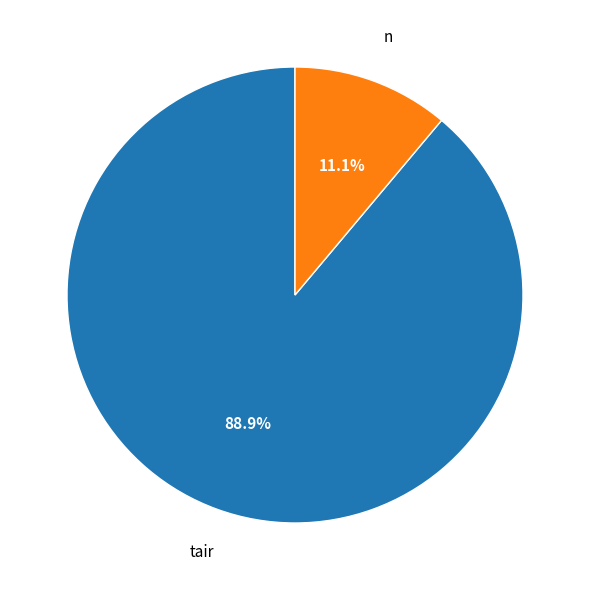

How many segments does this pie chart have?

2